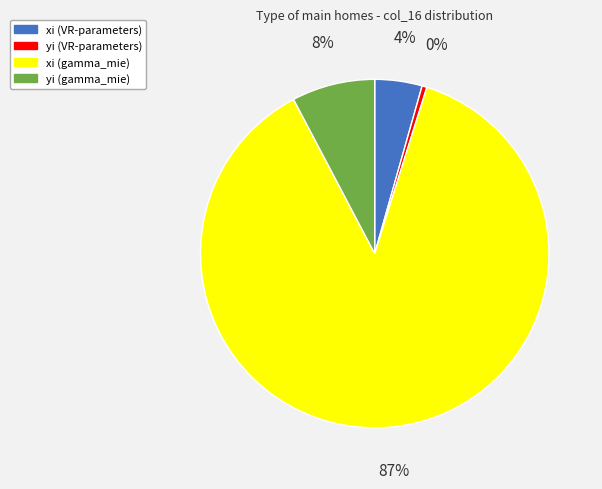

Which slice is the smallest?

yi (VR-parameters)